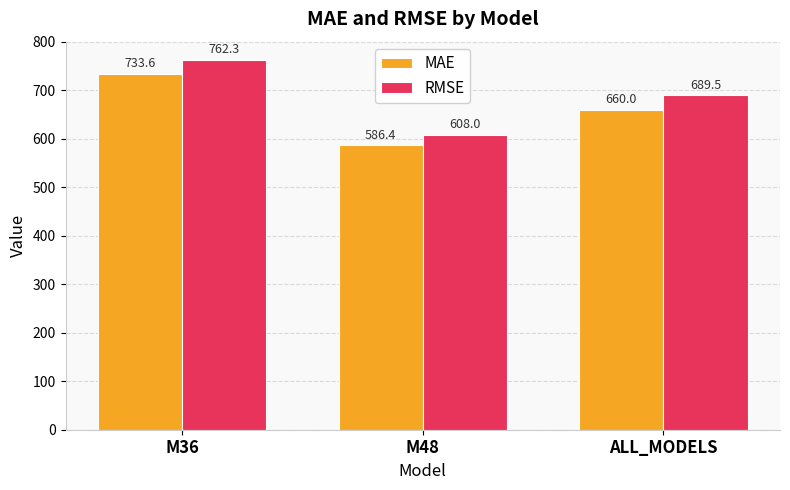

At which label does MAE first exceed 659?

M36